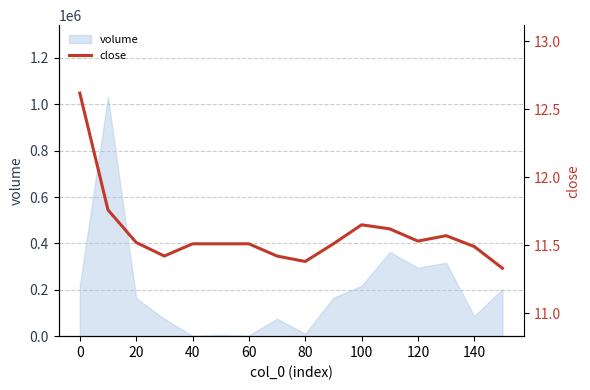

What is the difference between the values at 100 and 40?

0.1